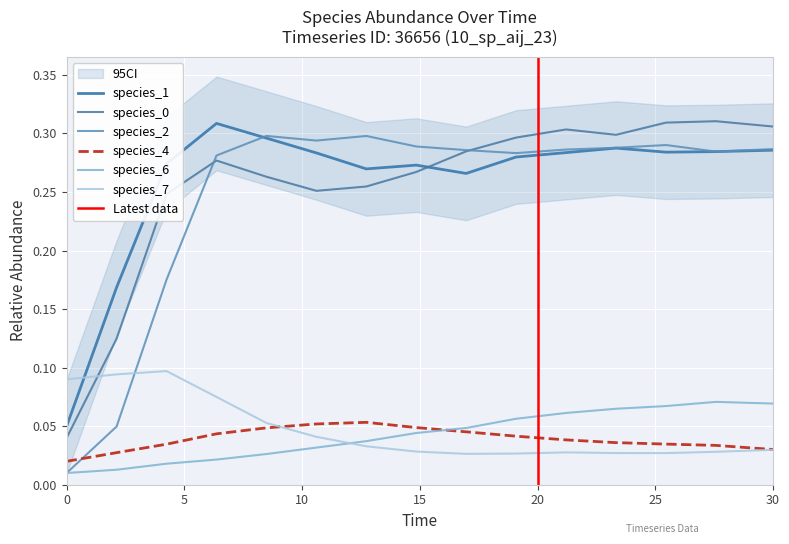

What is the average value of the species_0 series?

0.3